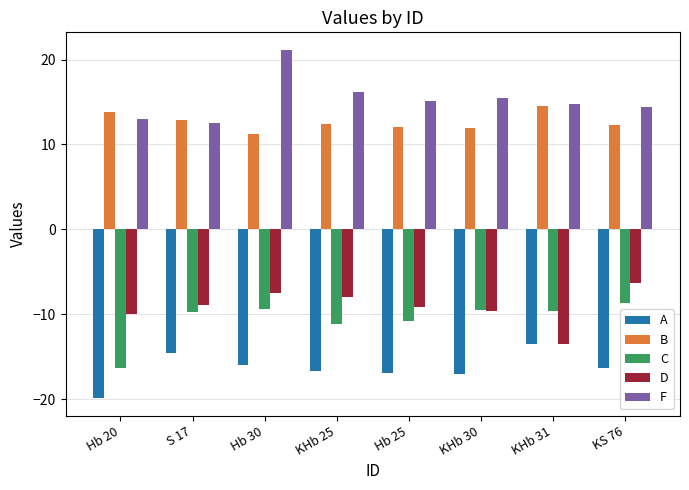

At which label does C first exceed -9?

KS 76